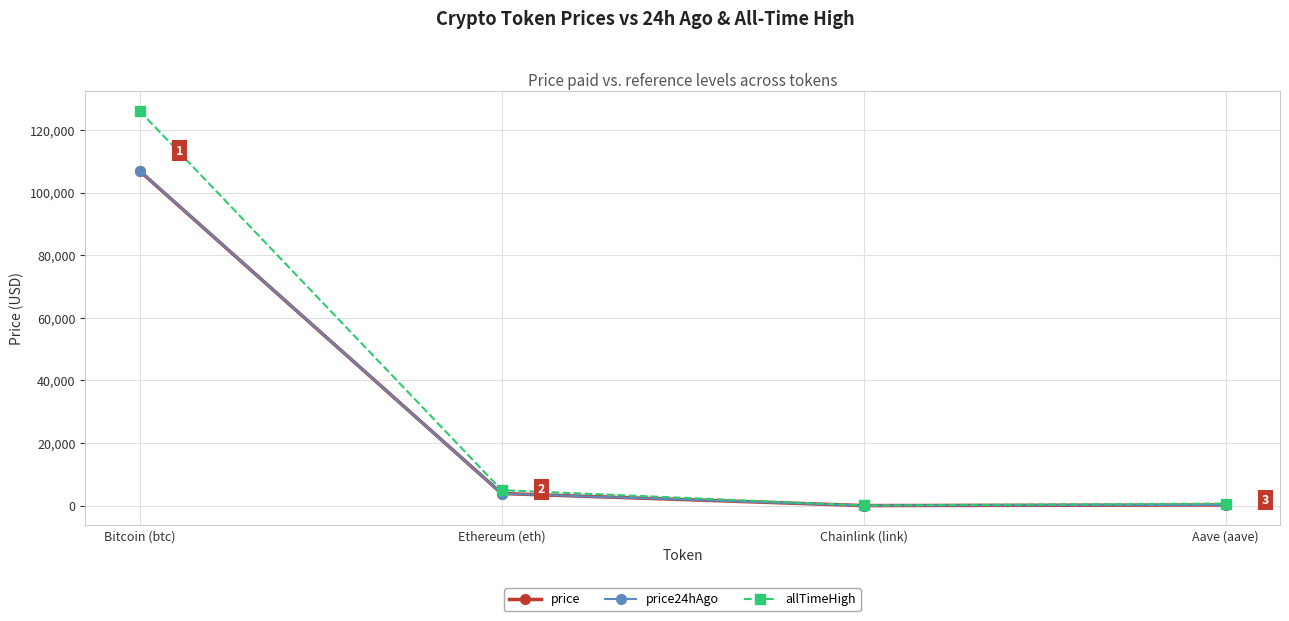

What is the difference between the maximum and minimum values in the price24hAgo series?

106937.3